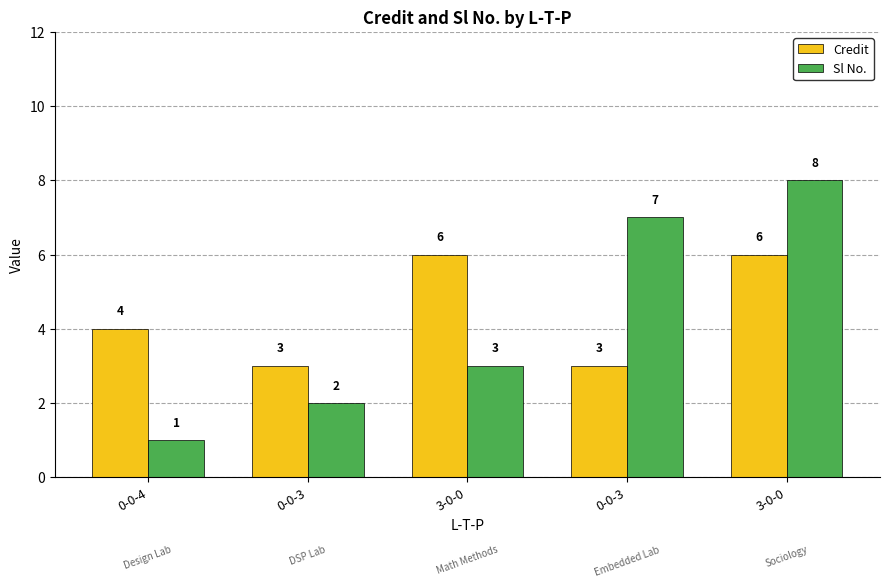

How many bars are there in each group?

2